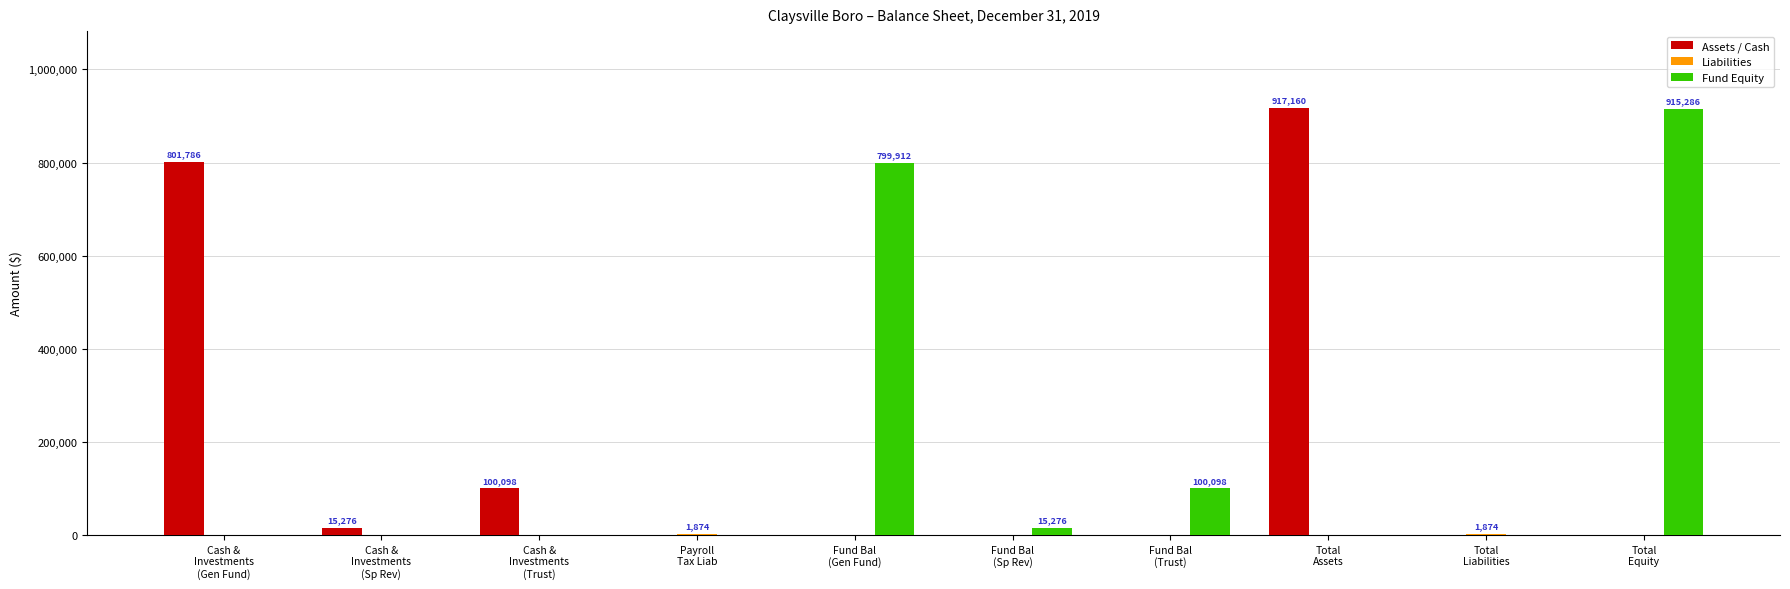

Is it true that Assets / Cash equals -441524 at Payroll
Tax Liab?

False